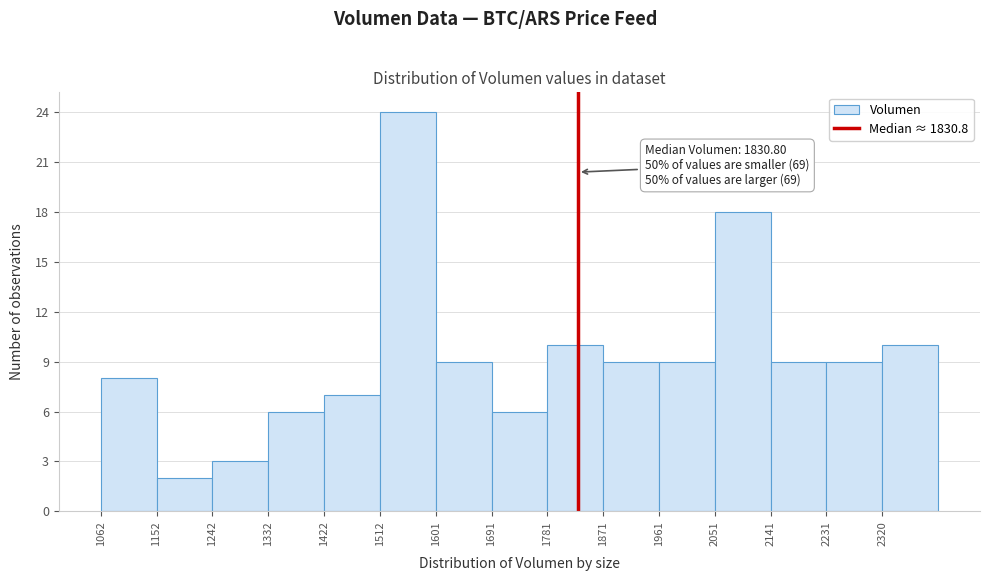

Which range on the x-axis has the tallest bar?

1510 to 1600